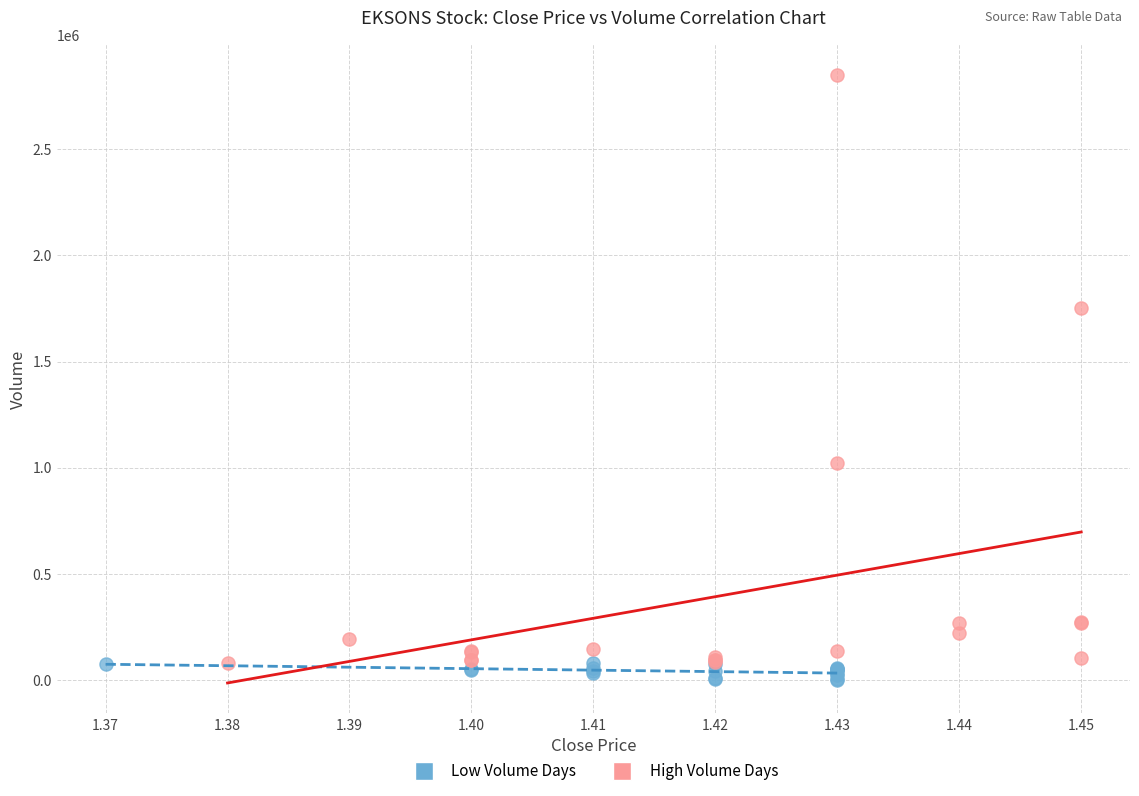

Which series has the largest Y range (max minus min)?

High Volume Days